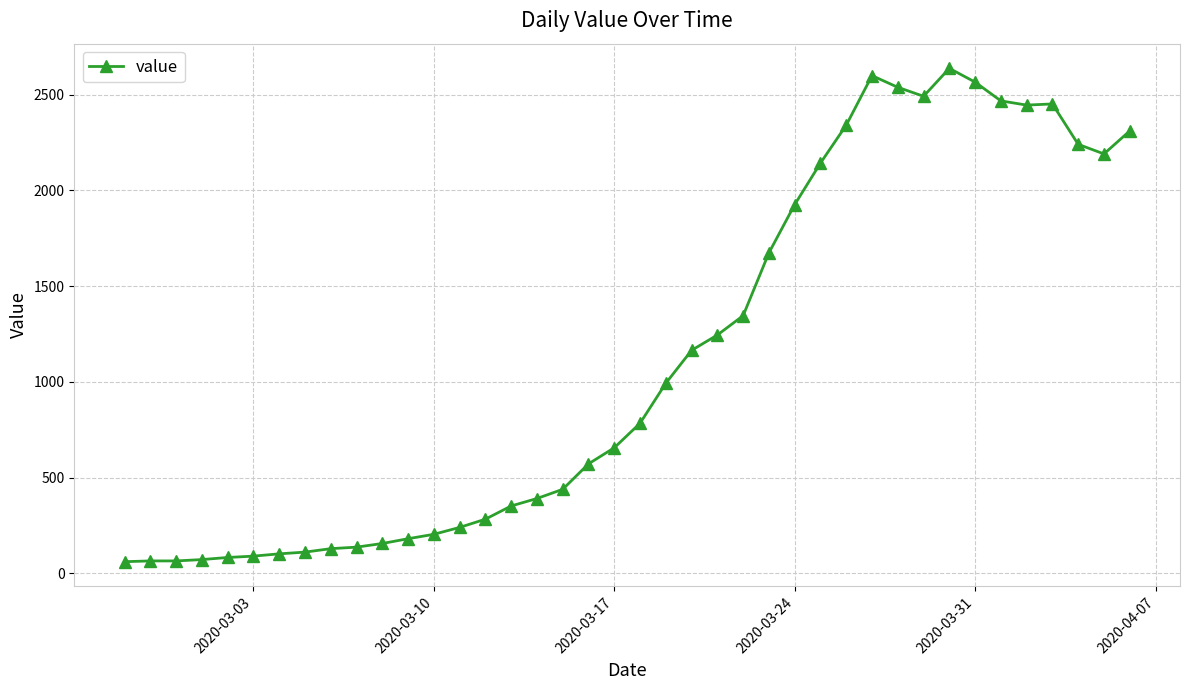

How many lines are shown in the chart?

1